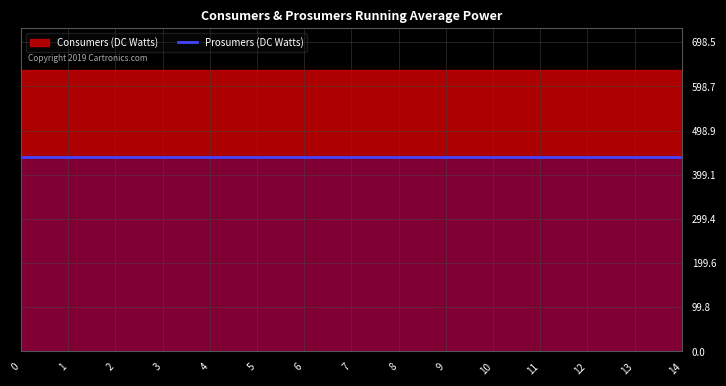

Reading left to right, extract all data points from this chart.

Consumers: 0=635	1=635	2=635	3=635	4=635	5=635	6=635	7=635	8=635	9=635	10=635	11=635	12=635	13=635	14=635
Prosumers: 0=440	1=440	2=440	3=440	4=440	5=440	6=440	7=440	8=440	9=440	10=440	11=440	12=440	13=440	14=440